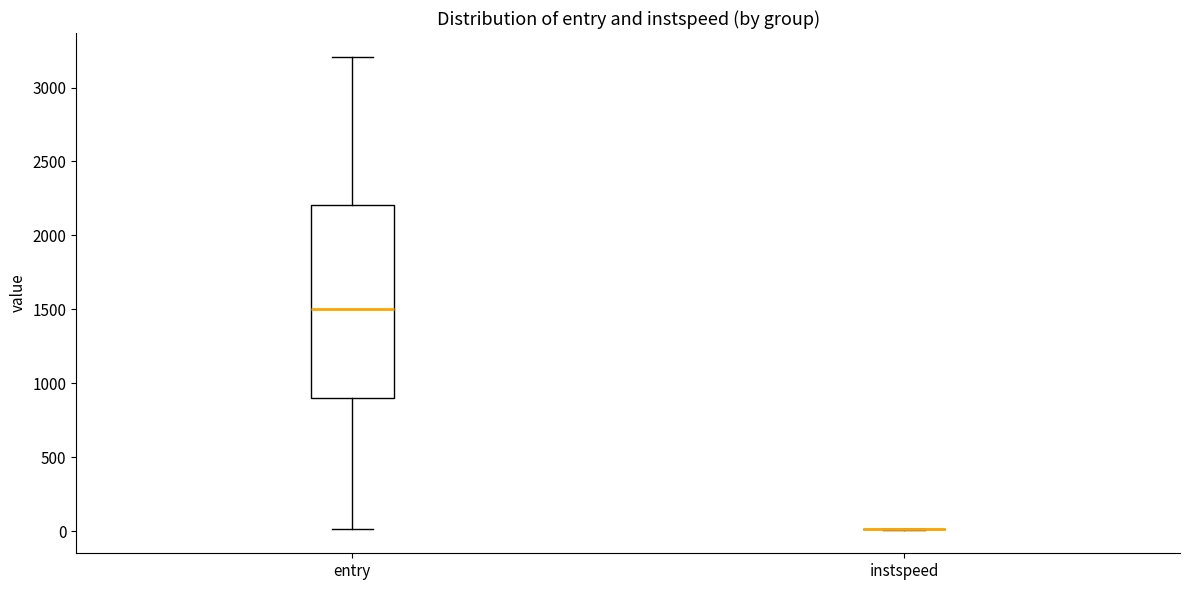

Which box is the tallest, from its lower edge to its upper edge?

entry